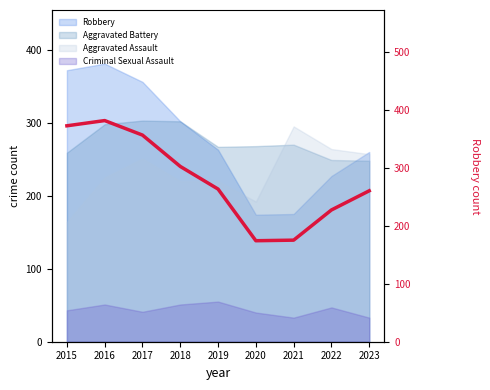

Where is the data nearest to the value 277?

2019